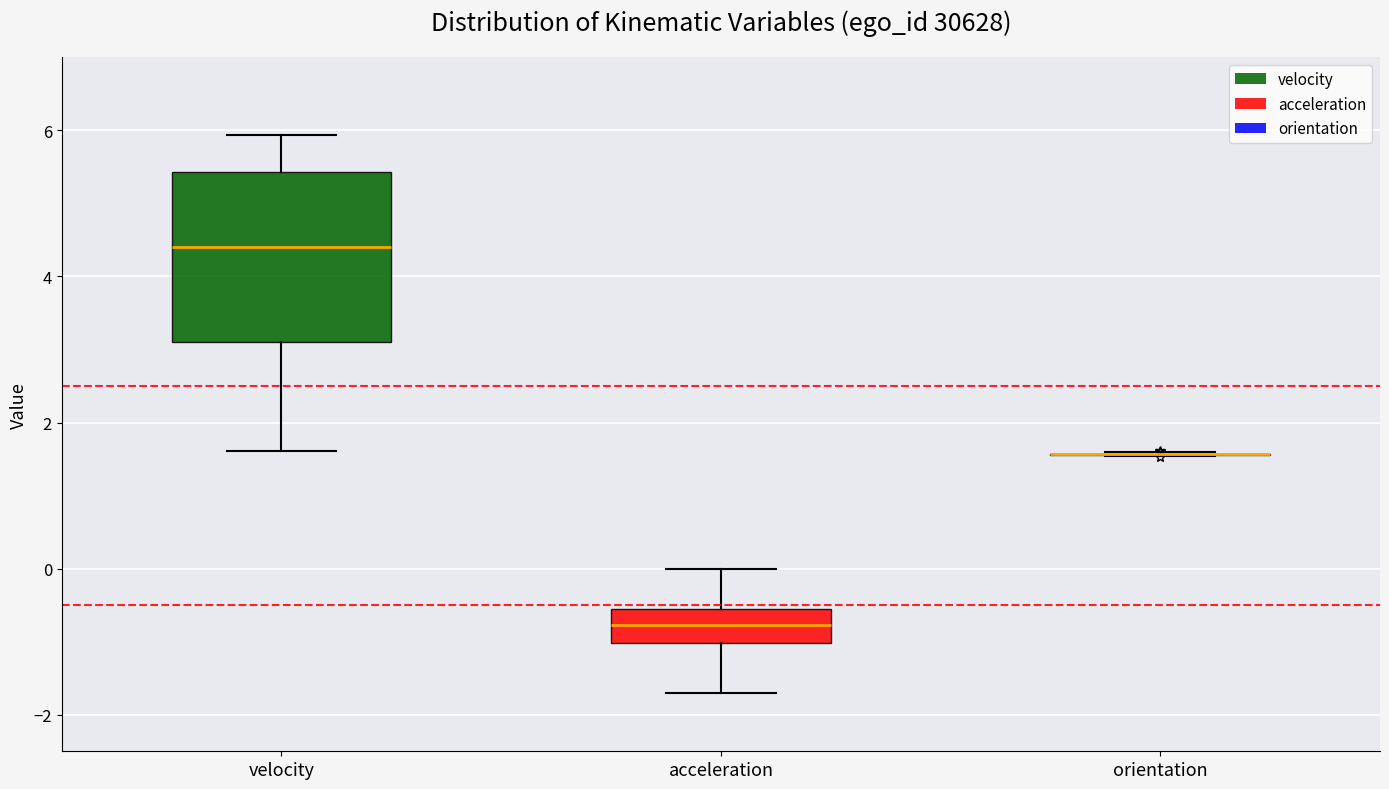

Comparing the boxes themselves (not the whiskers), which one is the tallest?

velocity